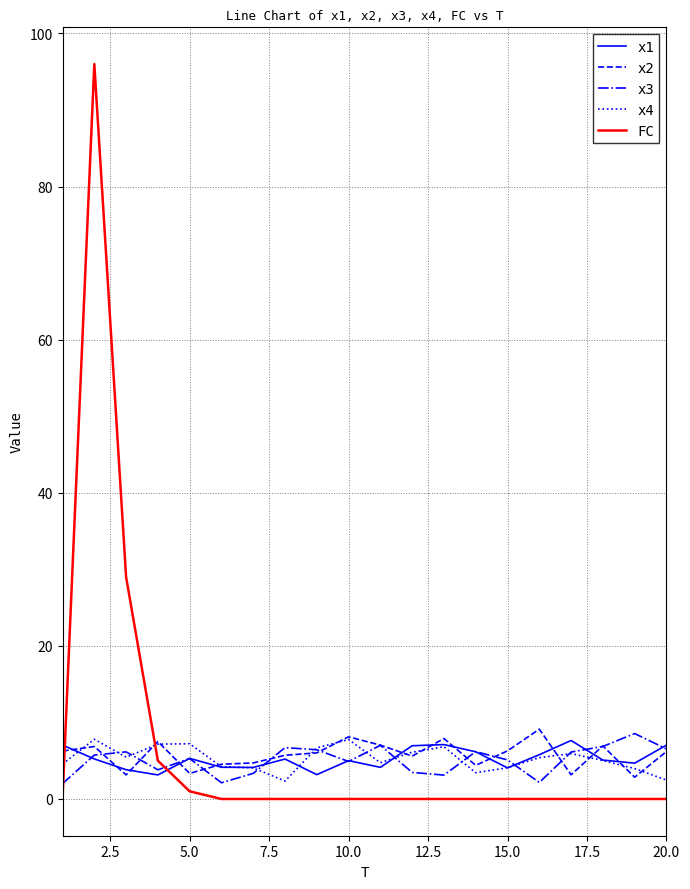

True or false: x4 and FC intersect in this chart.

True